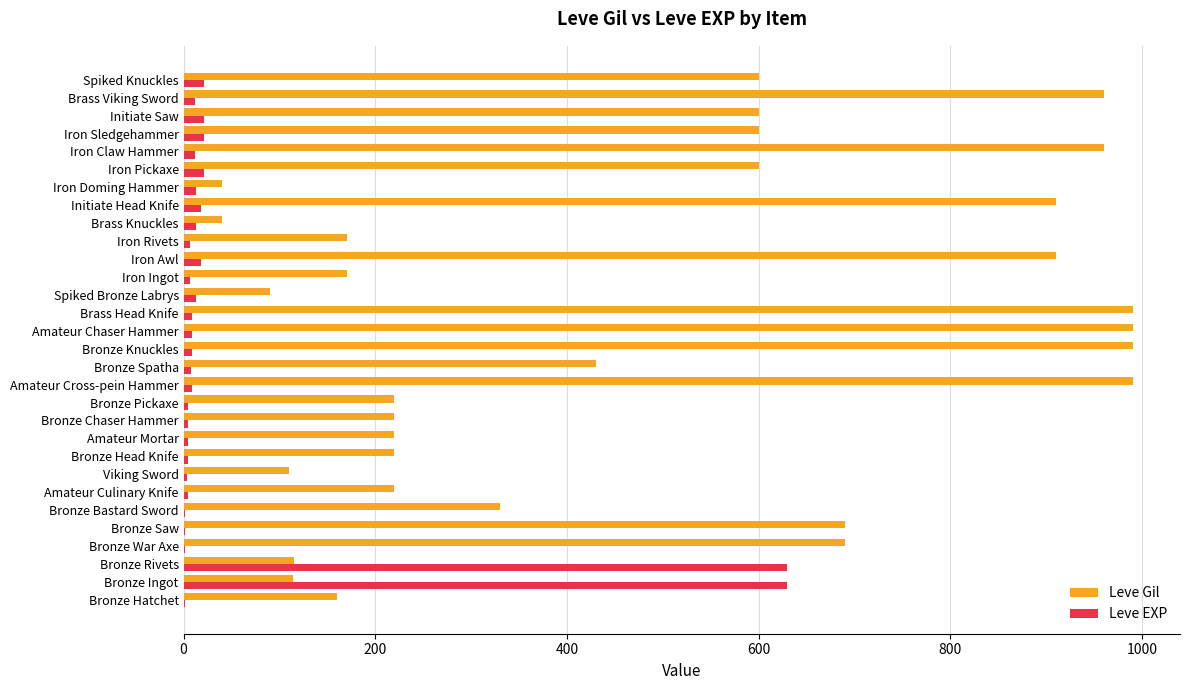

Which series has the largest total across all categories?

Leve Gil